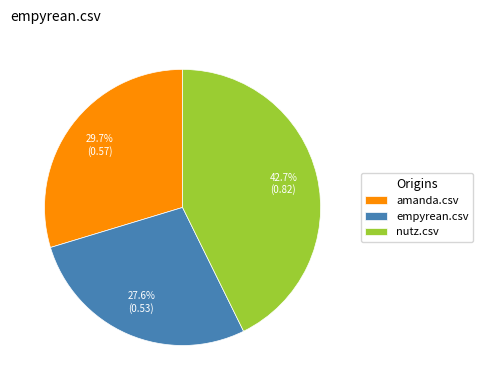

Is it true that amanda.csv is 16% of the pie?

False